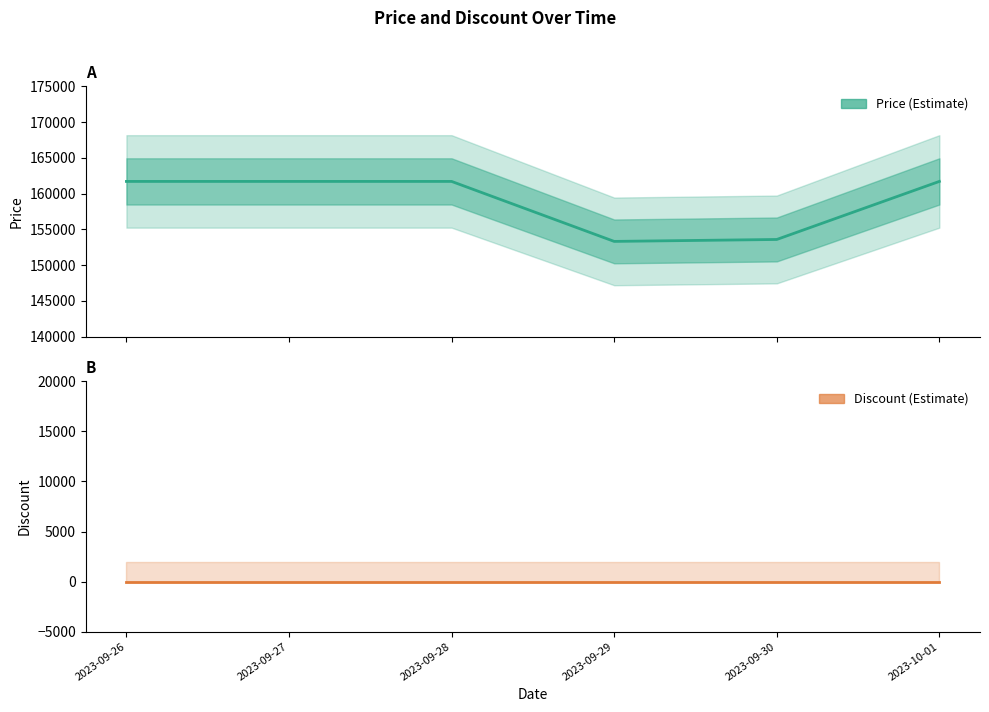

True or false: Discount and Price intersect in this chart.

False